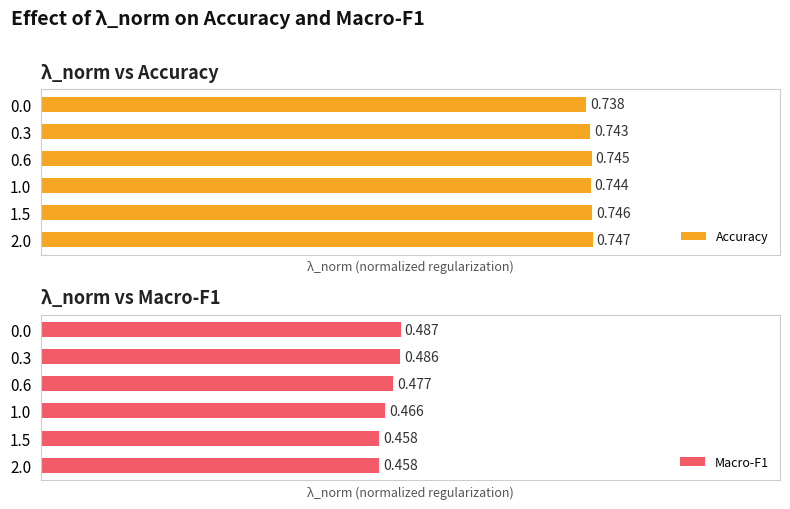

What are all the series names shown in the legend?

Accuracy, Macro-F1